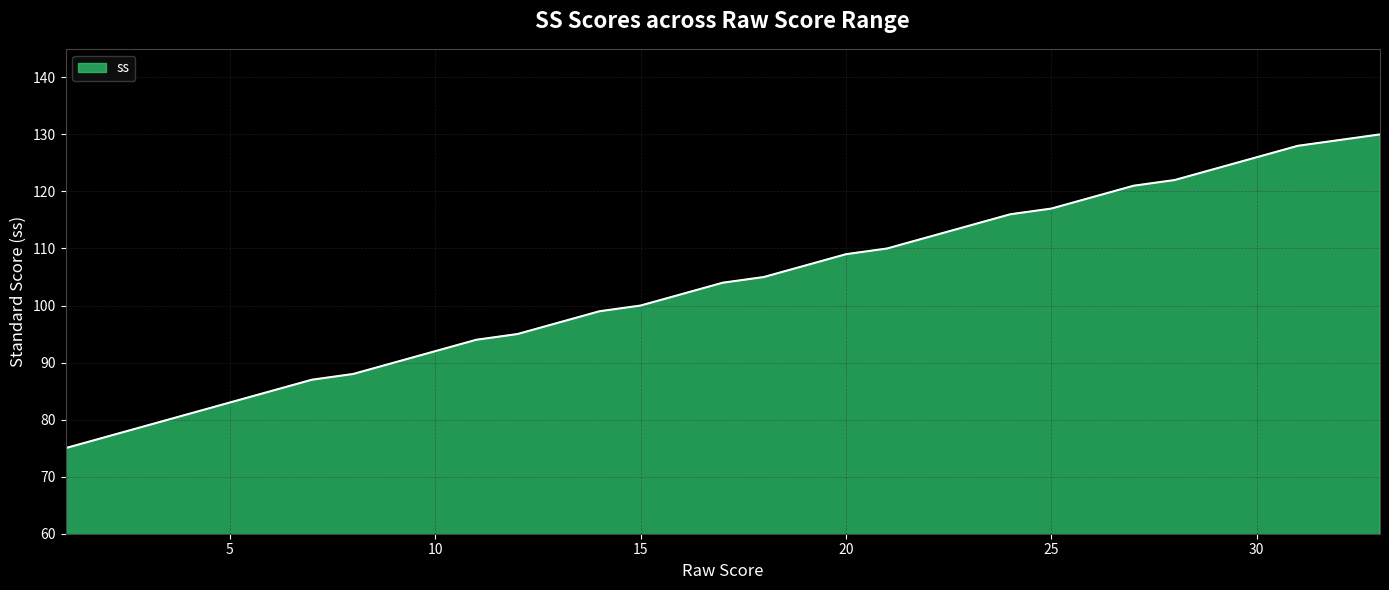

What is the greatest value displayed?

130